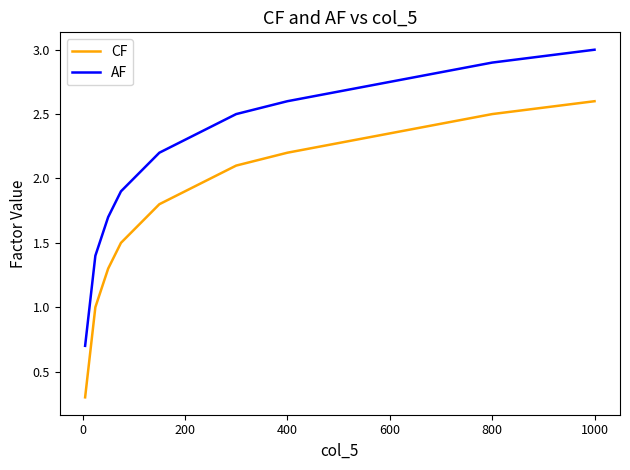

List the series in order of their peak value, highest first.

AF, CF